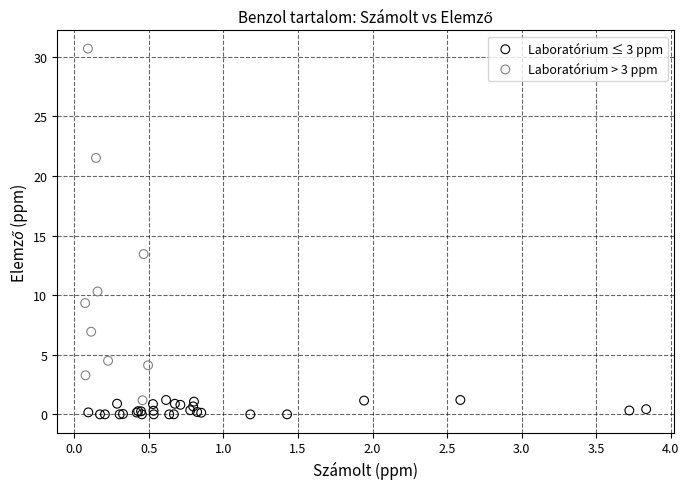

What are all the series names shown in the legend?

Laboratórium ≤ 3 ppm, Laboratórium > 3 ppm